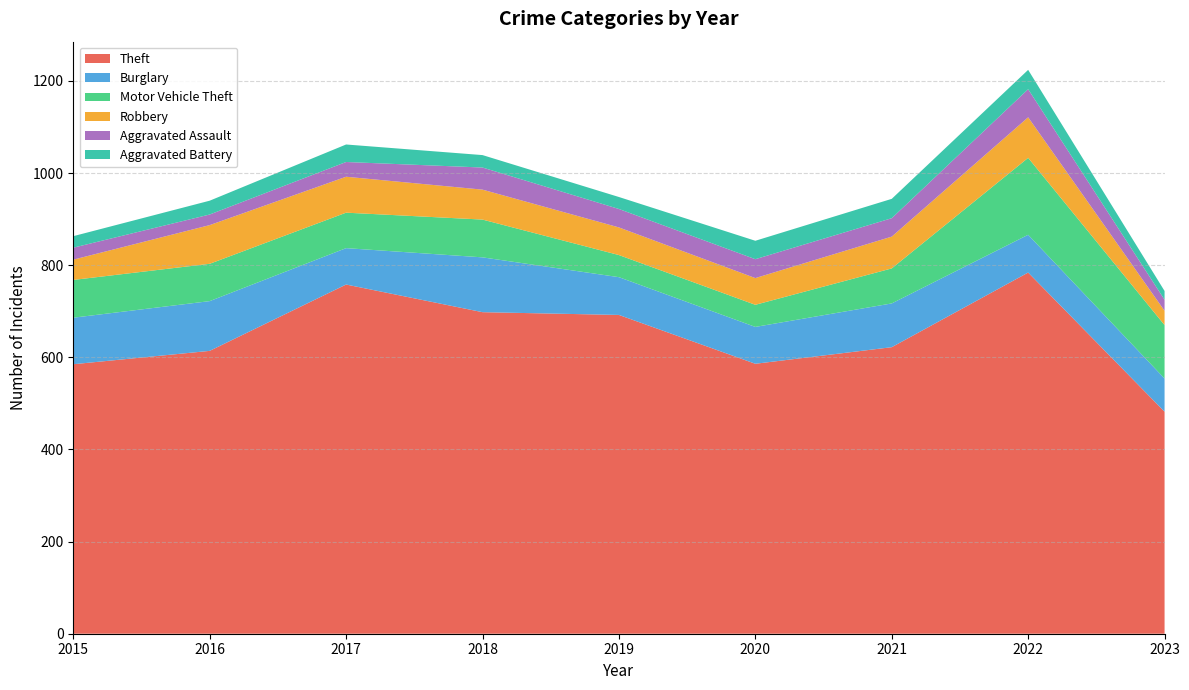

Reading left to right, list all the values displayed in this chart.

Theft: 585	614	758	698	692	586	622	784	482
Burglary: 101	108	79	119	82	80	95	82	72
Motor Vehicle Theft: 82	81	77	82	48	48	76	167	116
Robbery: 44	84	78	65	60	58	69	88	31
Aggravated Assault: 26	23	32	48	40	41	40	61	24
Aggravated Battery: 25	30	38	27	26	40	42	42	19